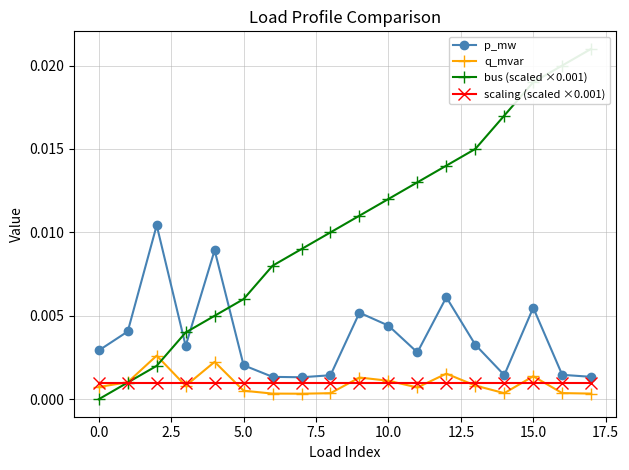

True or false: bus (scaled ×0.001) and p_mw cross at least once.

True